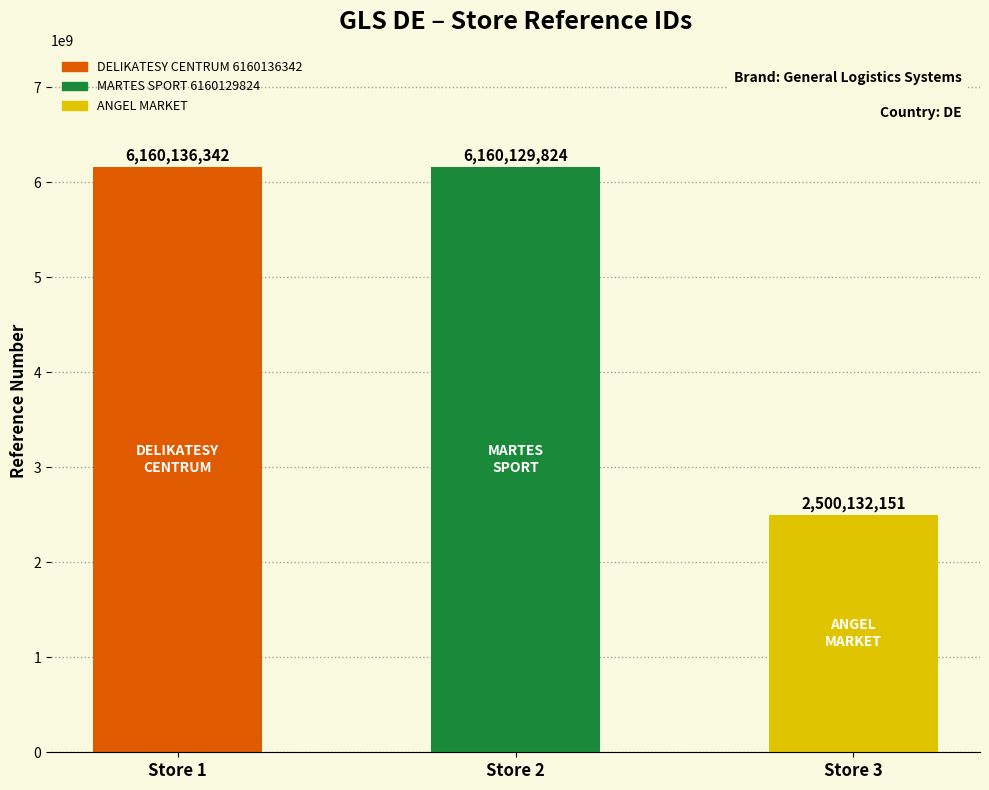

True or false: the data shows 2500132151 at Store 3.

True